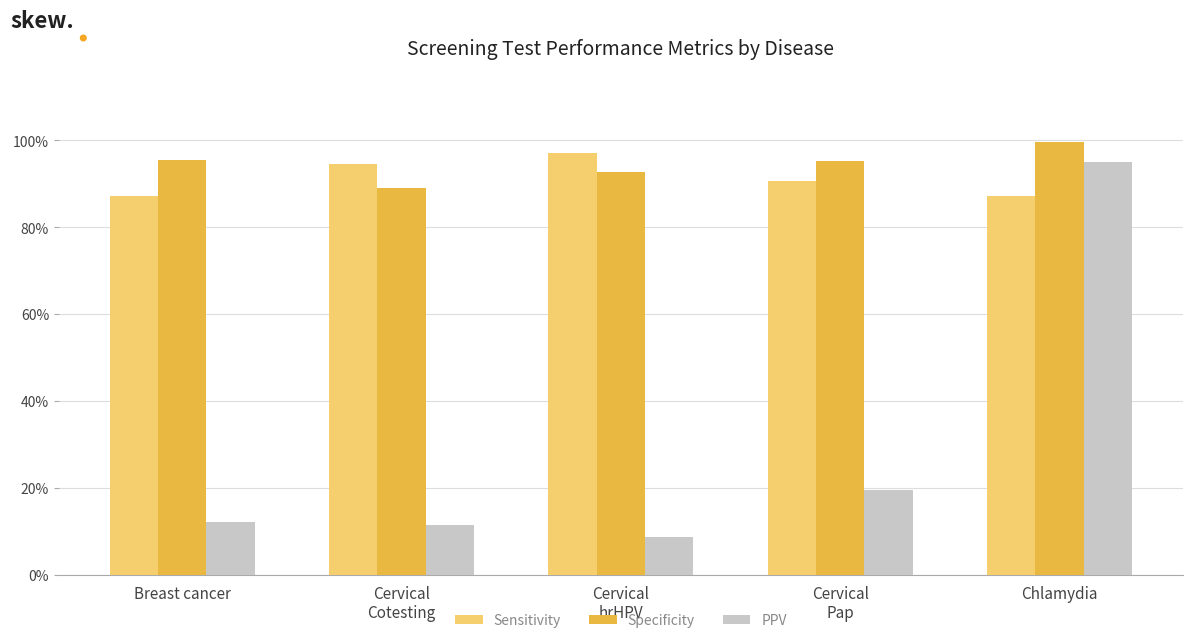

Rank the series by their maximum value, from highest to lowest.

Specificity, Sensitivity, PPV